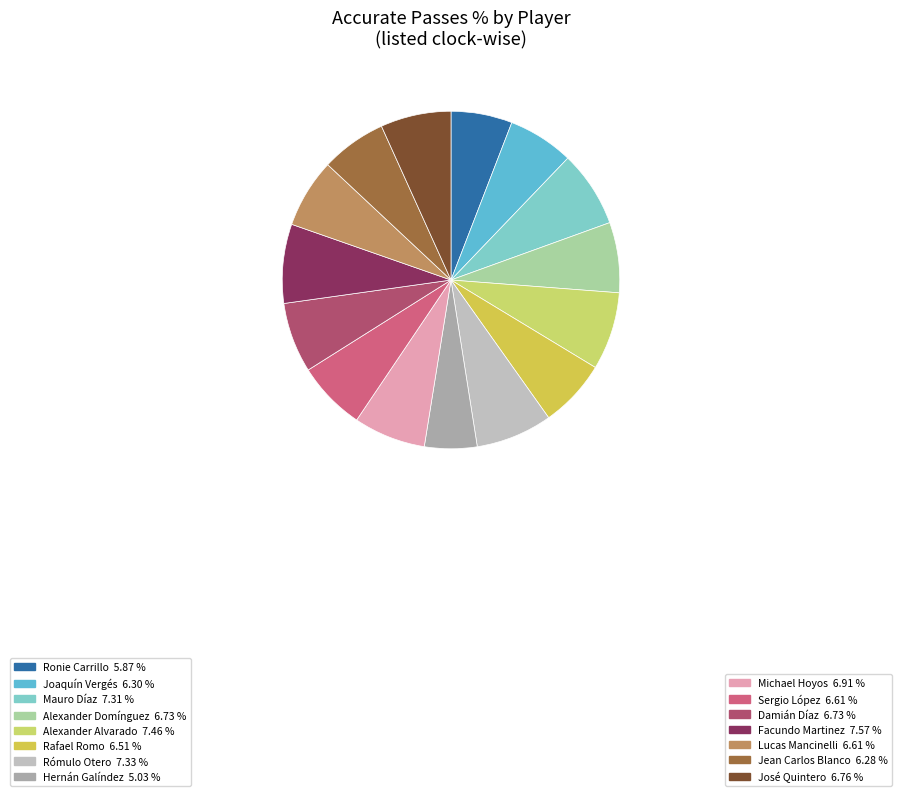

What percentage is the Joaquín Vergés slice, to the nearest percent?

6%